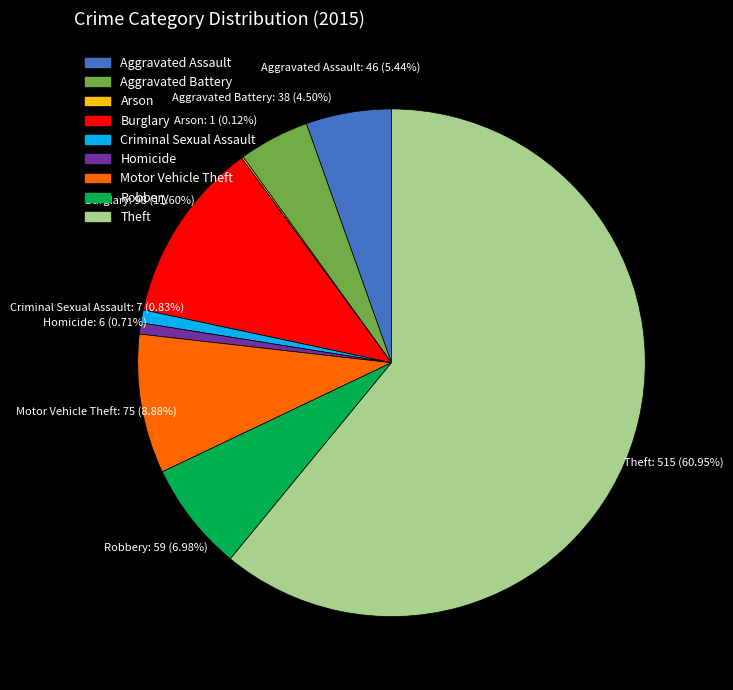

To the nearest percent, what is the difference between the largest and smallest slice percentages?

61%